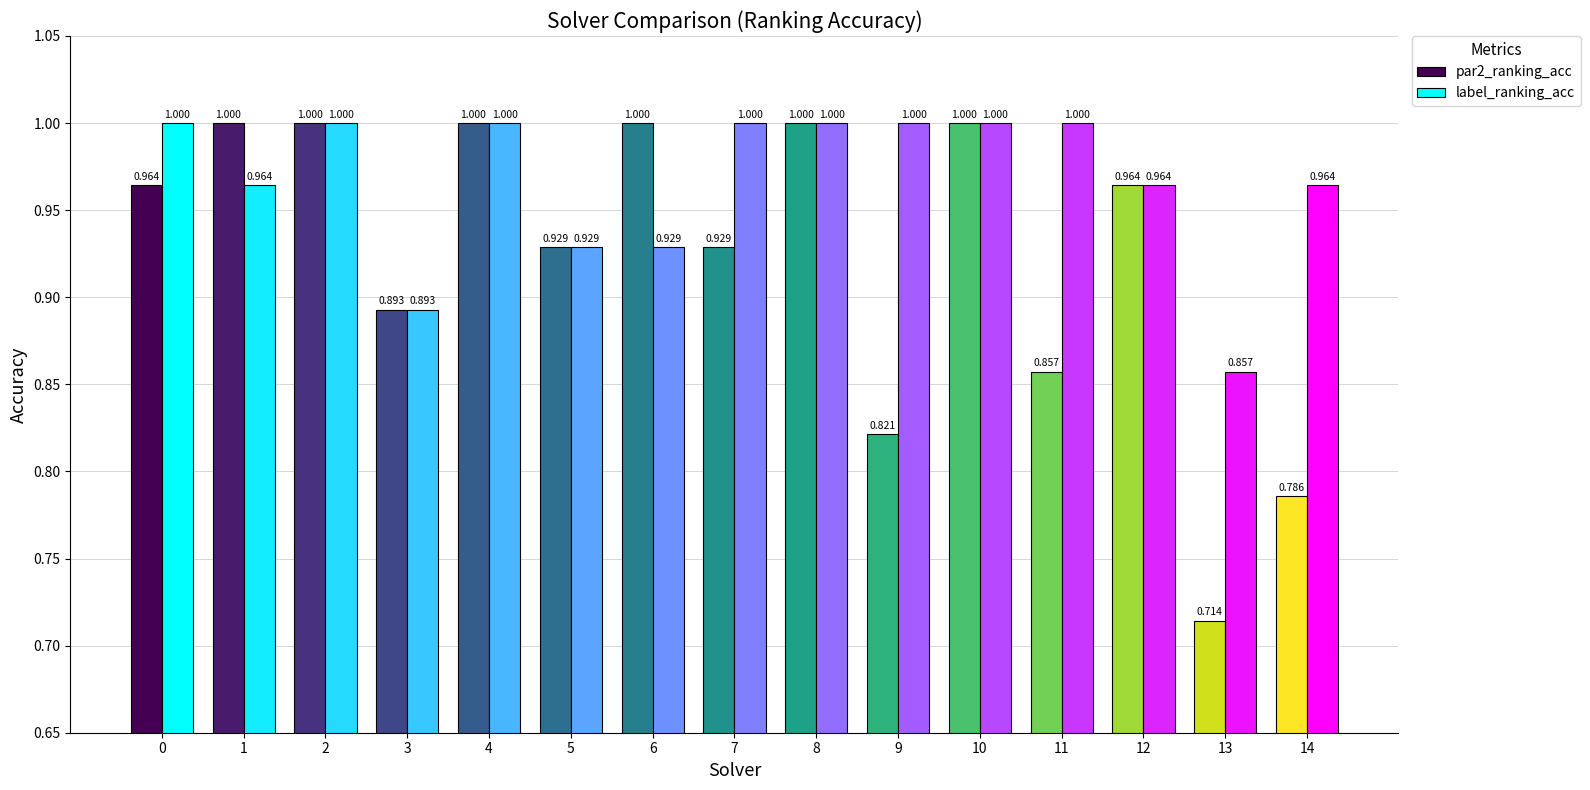

Between 3 and 13, which series saw the biggest shift?

par2_ranking_acc